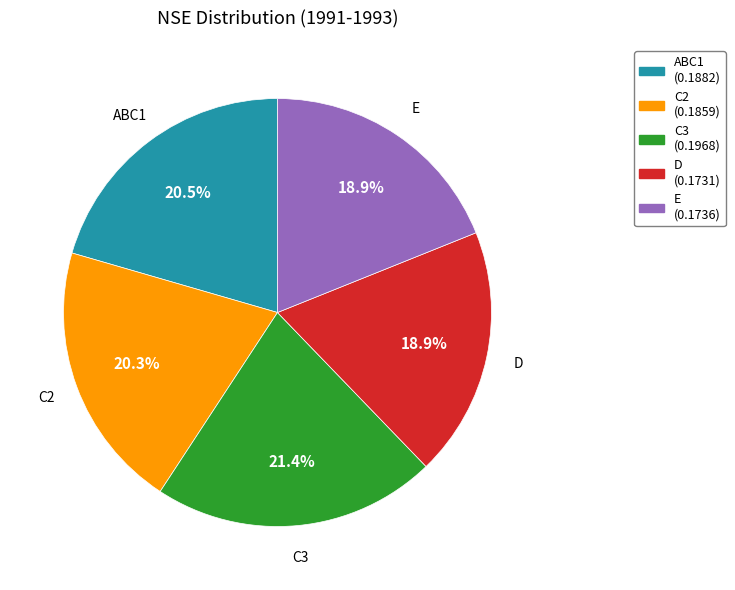

Is C2 the majority of the pie?

No